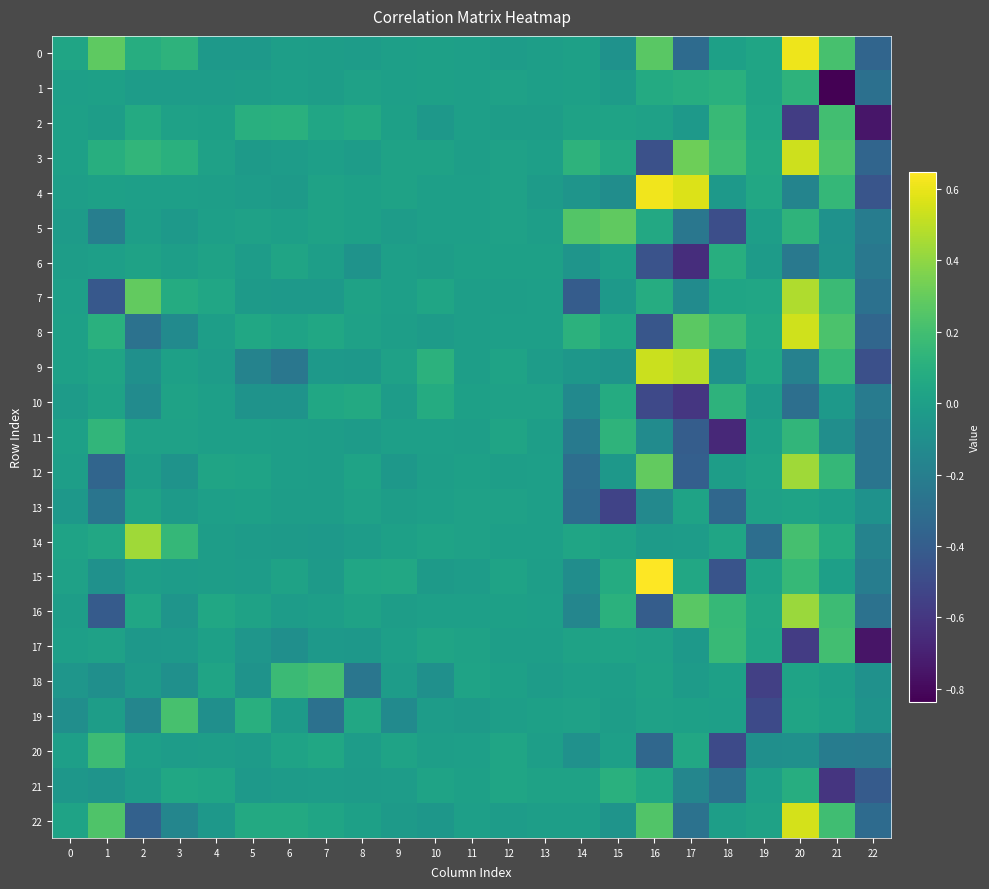

Reading left to right, transcribe all the data shown in this chart.

0: 0=0.0	1=0.3	2=0.1	3=0.1	4=-0.0	5=-0.0	6=-0.0	7=-0.0	8=-0.0	9=0.0	10=0.0	11=-0.0	12=-0.0	13=-0.0	14=0.0	15=-0.1	16=0.3	17=-0.3	18=0.0	19=0.0	20=0.6	21=0.2	22=-0.3
1: 0=0.0	1=0.0	2=-0.0	3=-0.0	4=-0.0	5=-0.0	6=0.0	7=-0.0	8=0.0	9=0.0	10=0.0	11=0.0	12=0.0	13=0.0	14=0.0	15=-0.0	16=0.1	17=0.1	18=0.1	19=0.0	20=0.1	21=-0.8	22=-0.3
2: 0=0.0	1=-0.0	2=0.1	3=0.0	4=0.0	5=0.1	6=0.1	7=0.0	8=0.1	9=0.0	10=-0.0	11=0.0	12=-0.0	13=-0.0	14=0.0	15=0.0	16=0.0	17=-0.0	18=0.2	19=0.0	20=-0.6	21=0.2	22=-0.7
3: 0=0.0	1=0.1	2=0.1	3=0.1	4=0.0	5=-0.0	6=-0.0	7=0.0	8=-0.0	9=0.0	10=0.0	11=-0.0	12=0.0	13=0.0	14=0.1	15=0.1	16=-0.5	17=0.3	18=0.2	19=0.1	20=0.5	21=0.2	22=-0.3
4: 0=-0.0	1=0.0	2=0.0	3=0.0	4=-0.0	5=-0.0	6=-0.0	7=0.0	8=0.0	9=0.0	10=0.0	11=0.0	12=0.0	13=-0.0	14=-0.1	15=-0.1	16=0.6	17=0.6	18=-0.0	19=0.1	20=-0.2	21=0.2	22=-0.4
5: 0=-0.0	1=-0.2	2=-0.0	3=-0.0	4=0.0	5=0.0	6=0.0	7=0.0	8=0.0	9=-0.0	10=0.0	11=0.0	12=0.0	13=-0.0	14=0.2	15=0.3	16=0.1	17=-0.2	18=-0.5	19=-0.0	20=0.1	21=-0.1	22=-0.2
6: 0=-0.0	1=0.0	2=0.0	3=-0.0	4=0.0	5=-0.0	6=0.0	7=-0.0	8=-0.1	9=0.0	10=-0.0	11=0.0	12=0.0	13=0.0	14=-0.1	15=-0.0	16=-0.5	17=-0.6	18=0.1	19=-0.0	20=-0.2	21=-0.1	22=-0.2
7: 0=0.0	1=-0.4	2=0.3	3=0.1	4=0.0	5=-0.0	6=-0.0	7=-0.0	8=0.0	9=0.0	10=0.0	11=-0.0	12=-0.0	13=0.0	14=-0.4	15=-0.0	16=0.1	17=-0.1	18=0.0	19=0.0	20=0.5	21=0.2	22=-0.3
8: 0=0.0	1=0.1	2=-0.3	3=-0.1	4=-0.0	5=0.0	6=0.0	7=0.1	8=0.0	9=-0.0	10=-0.0	11=-0.0	12=0.0	13=-0.0	14=0.1	15=0.0	16=-0.4	17=0.3	18=0.2	19=0.1	20=0.5	21=0.2	22=-0.3
9: 0=0.0	1=0.0	2=-0.1	3=0.0	4=-0.0	5=-0.2	6=-0.2	7=-0.0	8=-0.0	9=0.0	10=0.1	11=-0.0	12=0.0	13=-0.0	14=-0.0	15=-0.1	16=0.5	17=0.5	18=-0.1	19=0.0	20=-0.2	21=0.2	22=-0.5
10: 0=-0.0	1=0.0	2=-0.1	3=0.0	4=0.0	5=-0.1	6=-0.1	7=0.0	8=0.1	9=-0.0	10=0.1	11=0.0	12=0.0	13=0.0	14=-0.1	15=0.1	16=-0.5	17=-0.6	18=0.1	19=-0.0	20=-0.3	21=-0.0	22=-0.2
11: 0=0.0	1=0.1	2=0.0	3=0.0	4=0.0	5=0.0	6=-0.0	7=-0.0	8=-0.0	9=-0.0	10=-0.0	11=-0.0	12=0.0	13=-0.0	14=-0.2	15=0.1	16=-0.1	17=-0.4	18=-0.7	19=0.0	20=0.1	21=-0.1	22=-0.3
12: 0=-0.0	1=-0.4	2=-0.0	3=-0.1	4=0.0	5=0.0	6=-0.0	7=-0.0	8=0.0	9=-0.0	10=-0.0	11=0.0	12=-0.0	13=0.0	14=-0.3	15=-0.0	16=0.3	17=-0.4	18=-0.0	19=0.0	20=0.4	21=0.2	22=-0.3
13: 0=-0.0	1=-0.3	2=0.0	3=-0.0	4=-0.0	5=0.0	6=-0.0	7=-0.0	8=0.0	9=-0.0	10=0.0	11=0.0	12=0.0	13=0.0	14=-0.3	15=-0.5	16=-0.1	17=0.0	18=-0.3	19=0.0	20=0.0	21=-0.0	22=-0.1
14: 0=0.0	1=0.1	2=0.4	3=0.2	4=-0.0	5=-0.0	6=-0.0	7=-0.0	8=-0.0	9=0.0	10=0.0	11=0.0	12=0.0	13=0.0	14=0.0	15=0.0	16=-0.0	17=-0.0	18=0.0	19=-0.3	20=0.2	21=0.1	22=-0.2
15: 0=0.0	1=-0.1	2=-0.0	3=-0.0	4=-0.0	5=-0.0	6=0.0	7=-0.0	8=0.0	9=0.1	10=-0.0	11=-0.0	12=0.0	13=-0.0	14=-0.1	15=0.1	16=0.6	17=0.1	18=-0.5	19=0.0	20=0.2	21=0.0	22=-0.2
16: 0=-0.0	1=-0.4	2=0.0	3=-0.1	4=0.0	5=0.0	6=-0.0	7=-0.0	8=0.0	9=-0.0	10=0.0	11=0.0	12=0.0	13=0.0	14=-0.2	15=0.1	16=-0.4	17=0.3	18=0.2	19=0.1	20=0.4	21=0.2	22=-0.3
17: 0=0.0	1=0.0	2=-0.0	3=-0.0	4=0.0	5=-0.1	6=-0.1	7=-0.0	8=-0.0	9=0.0	10=0.0	11=0.0	12=-0.0	13=-0.0	14=0.0	15=0.0	16=0.0	17=-0.0	18=0.2	19=0.0	20=-0.6	21=0.2	22=-0.8
18: 0=-0.1	1=-0.1	2=-0.0	3=-0.1	4=0.0	5=-0.1	6=0.2	7=0.2	8=-0.3	9=-0.0	10=-0.1	11=0.0	12=0.0	13=-0.0	14=0.0	15=-0.0	16=0.0	17=-0.0	18=0.0	19=-0.6	20=0.0	21=-0.0	22=-0.1
19: 0=-0.1	1=-0.0	2=-0.2	3=0.2	4=-0.1	5=0.1	6=-0.0	7=-0.3	8=0.1	9=-0.1	10=-0.0	11=-0.0	12=-0.0	13=0.0	14=0.0	15=-0.0	16=0.0	17=0.0	18=0.0	19=-0.5	20=0.0	21=0.0	22=-0.1
20: 0=0.0	1=0.2	2=0.0	3=-0.0	4=-0.0	5=-0.0	6=0.0	7=0.0	8=-0.0	9=0.0	10=-0.0	11=-0.0	12=0.0	13=-0.0	14=-0.1	15=0.0	16=-0.3	17=0.1	18=-0.5	19=-0.1	20=-0.1	21=-0.2	22=-0.2
21: 0=-0.1	1=-0.1	2=-0.0	3=0.0	4=0.0	5=-0.0	6=-0.0	7=-0.0	8=-0.0	9=-0.0	10=0.0	11=0.0	12=0.0	13=0.0	14=0.0	15=0.1	16=0.0	17=-0.2	18=-0.3	19=0.0	20=0.1	21=-0.6	22=-0.4
22: 0=0.0	1=0.2	2=-0.4	3=-0.2	4=-0.0	5=0.1	6=0.1	7=0.0	8=0.0	9=-0.0	10=-0.1	11=-0.0	12=-0.0	13=-0.0	14=-0.0	15=-0.1	16=0.2	17=-0.3	18=-0.0	19=0.0	20=0.6	21=0.2	22=-0.3